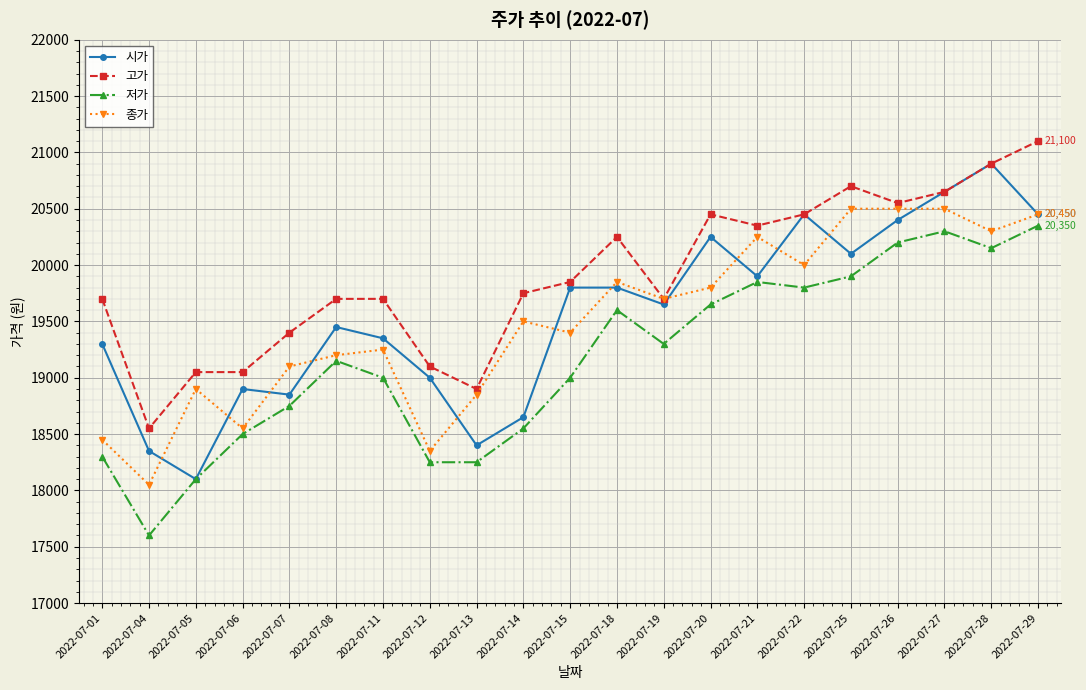

How many lines are shown in the chart?

4